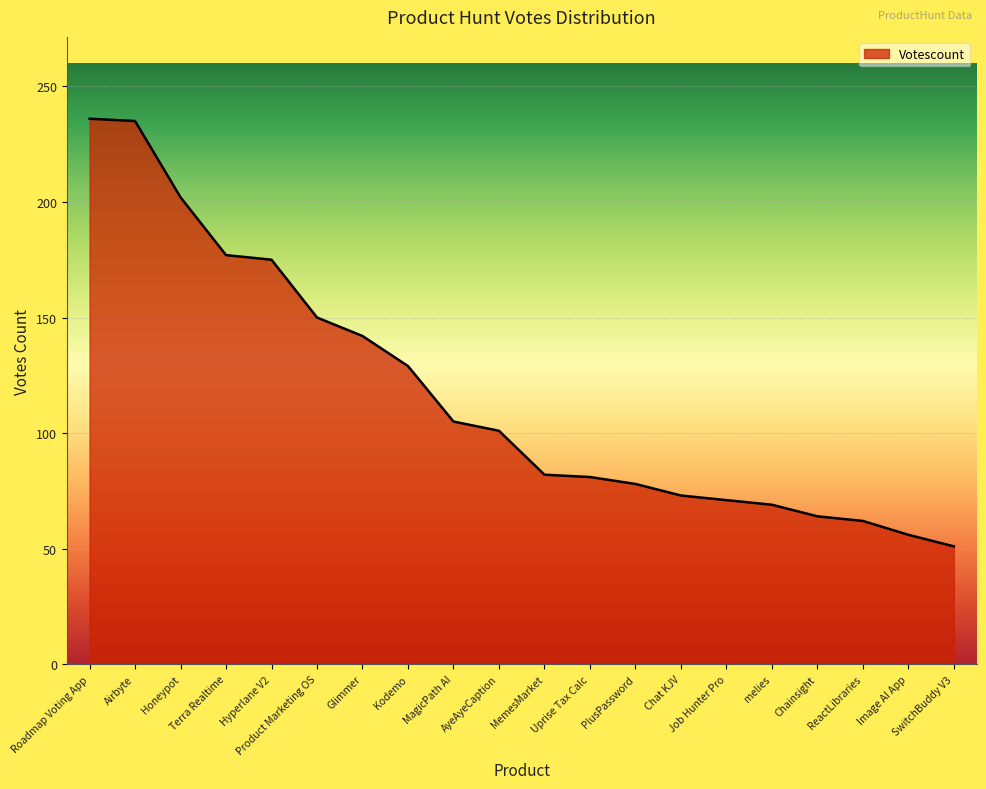

At which label does the data first exceed 101?

Roadmap Voting App